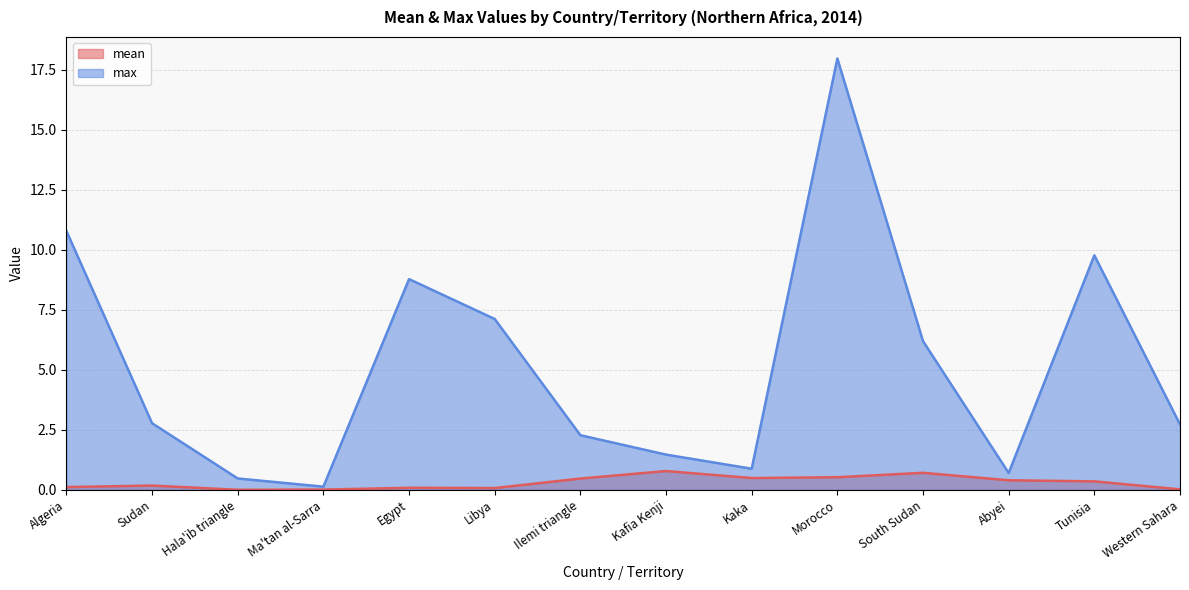

Rank the series by their maximum value, from lowest to highest.

mean, max